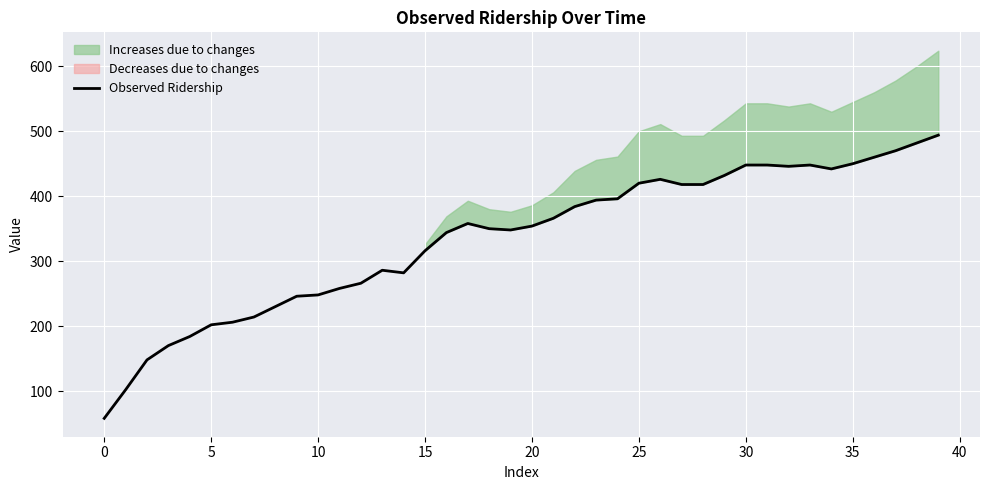

What is the minimum value for Observed Ridership?

58